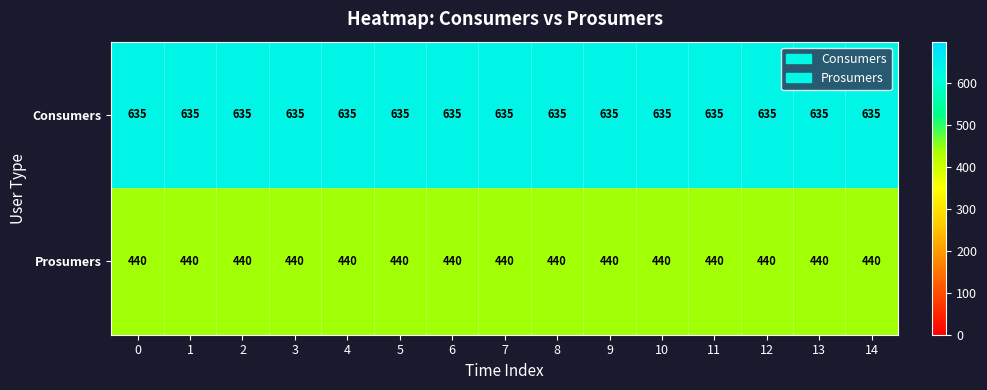

What is the average value of the Prosumers series?

440